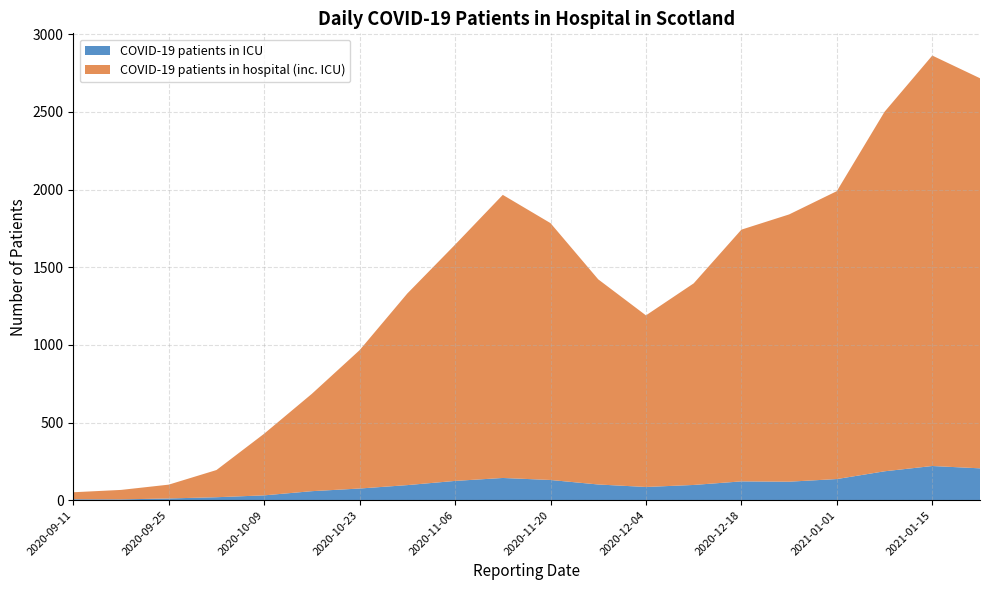

Reading left to right, list all the values displayed in this chart.

COVID-19 patients in ICU: 2020-09-11=6	2020-09-18=5	2020-09-25=11	2020-10-02=19	2020-10-09=31	2020-10-16=58	2020-10-23=75	2020-10-30=97	2020-11-06=124	2020-11-13=143	2020-11-20=130	2020-11-27=101	2020-12-04=85	2020-12-11=98	2020-12-18=121	2020-12-25=119	2021-01-01=136	2021-01-08=186	2021-01-15=220	2021-01-22=205
COVID-19 patients in hospital (inc. ICU): 2020-09-11=45	2020-09-18=61	2020-09-25=89	2020-10-02=175	2020-10-09=397	2020-10-16=627	2020-10-23=891	2020-10-30=1234	2020-11-06=1521	2020-11-13=1823	2020-11-20=1654	2020-11-27=1321	2020-12-04=1105	2020-12-11=1298	2020-12-18=1621	2020-12-25=1721	2021-01-01=1854	2021-01-08=2315	2021-01-15=2643	2021-01-22=2512